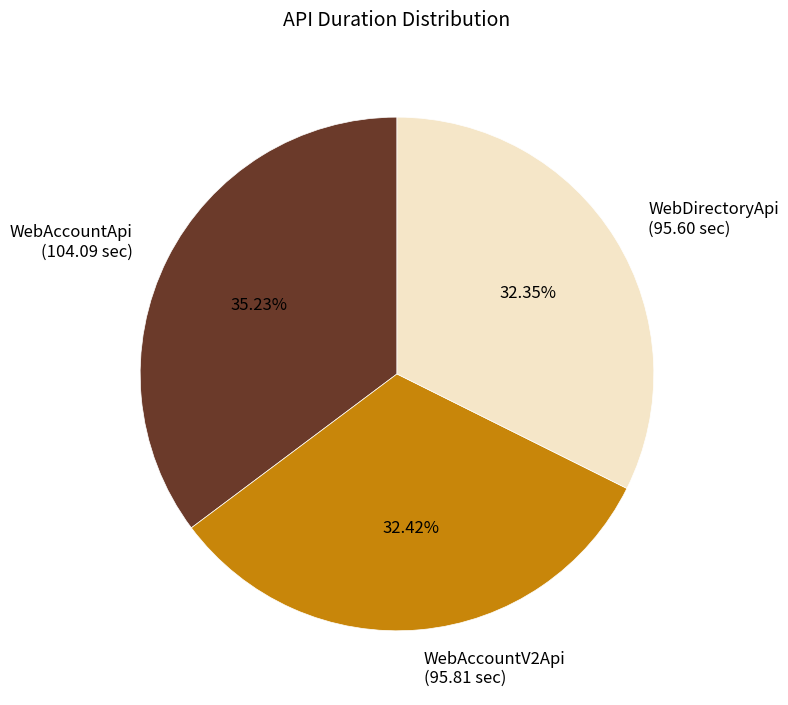

Is the sum of WebDirectoryApi (95.60 sec) and WebAccountV2Api (95.81 sec) greater than half?

Yes